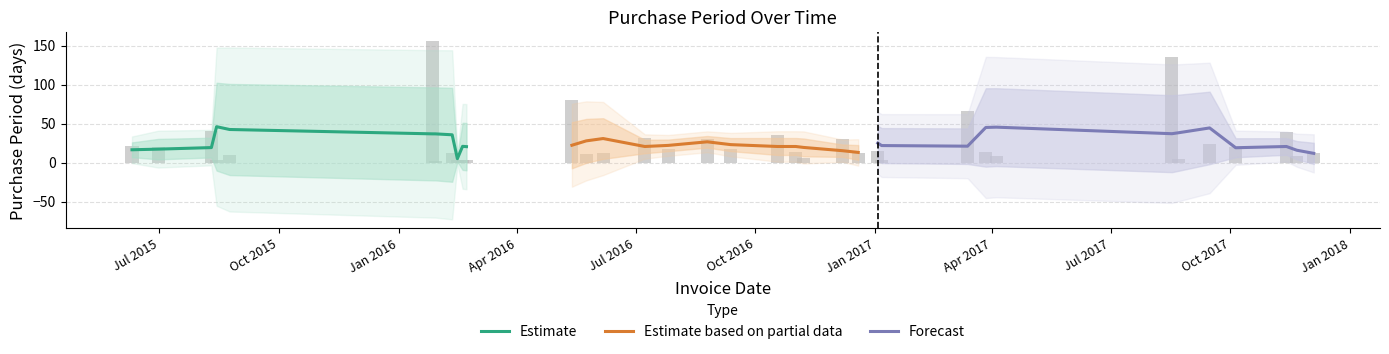

What is the label of the 9th bar from the right?

2017-03-27